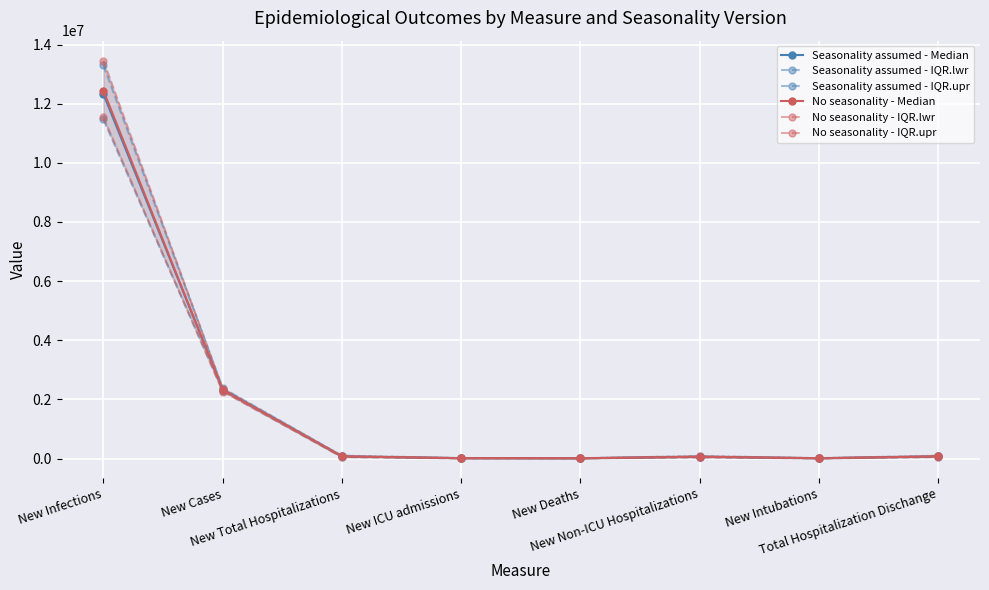

What is the minimum value shown in the chart?

5914